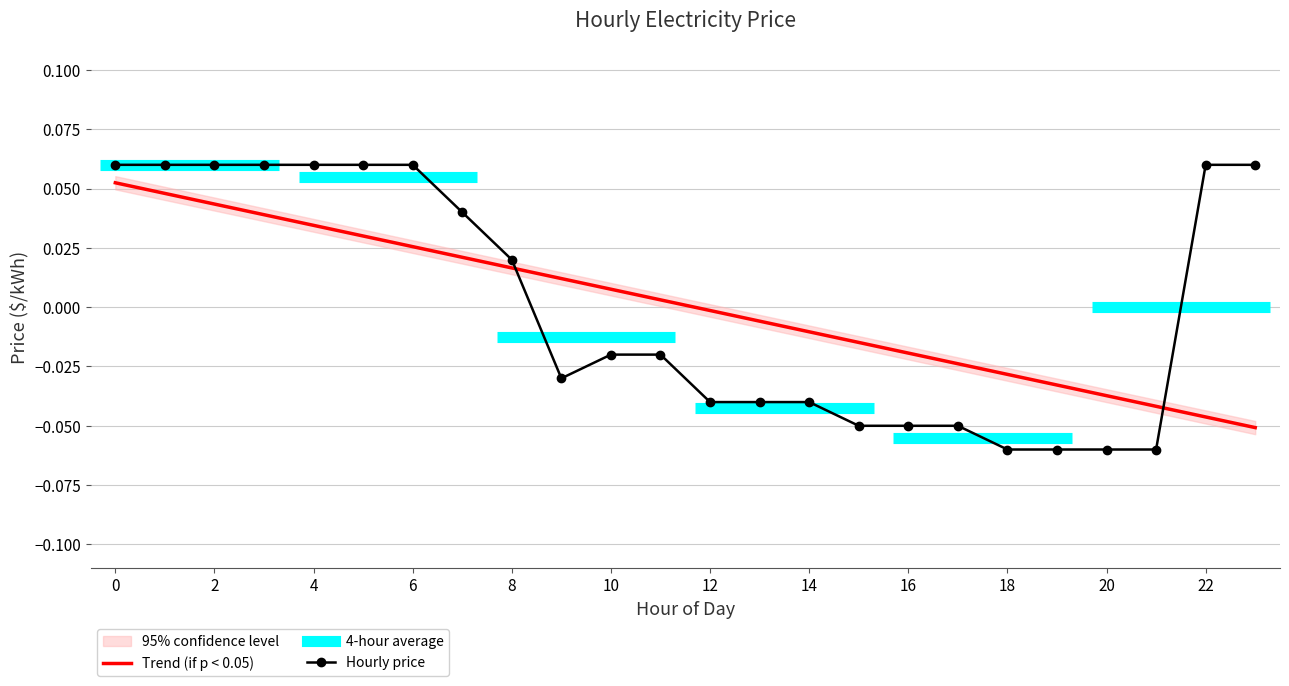

Reading left to right, what are all the values shown in this chart?

Trend (if p < 0.05): 0.1	0.0	0.0	0.0	0.0	0.0	0.0	0.0	0.0	0.0	0.0	0.0	-0.0	-0.0	-0.0	-0.0	-0.0	-0.0	-0.0	-0.0	-0.0	-0.0	-0.0	-0.1
Hourly price: 0.1	0.1	0.1	0.1	0.1	0.1	0.1	0.0	0.0	-0.0	-0.0	-0.0	-0.0	-0.0	-0.0	-0.1	-0.1	-0.1	-0.1	-0.1	-0.1	-0.1	0.1	0.1